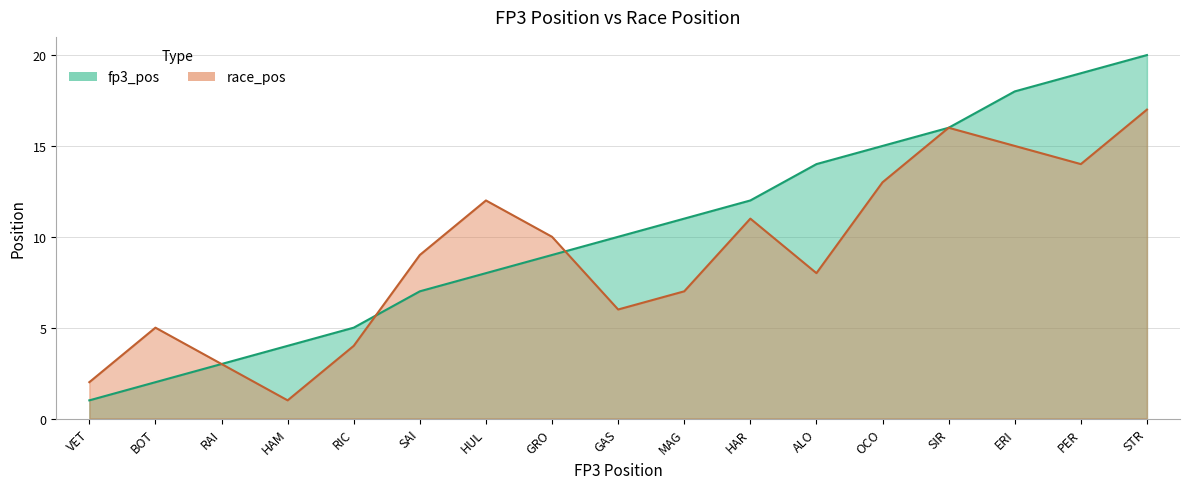

What position from the right is SAI?

12